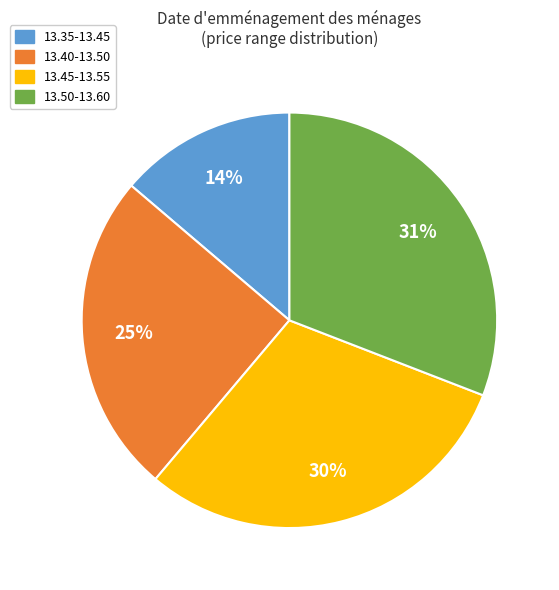

To the nearest percent, what is the difference between the largest and smallest slice percentages?

17%